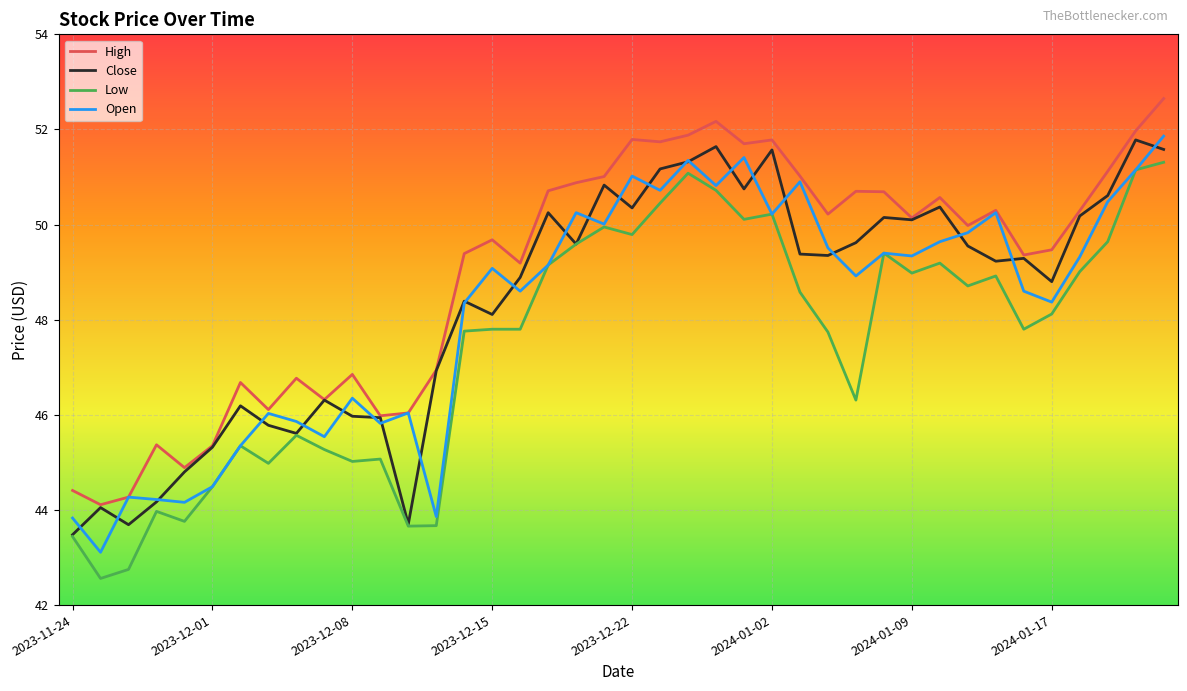

What is the maximum value shown in the chart?

52.7